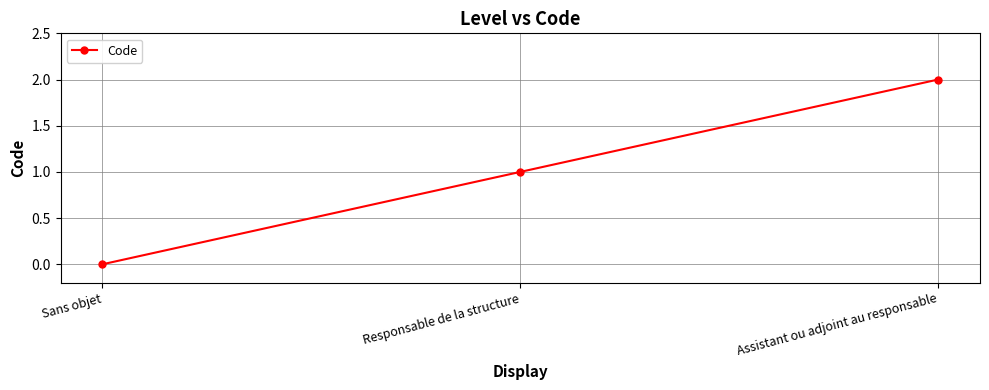

Reading left to right, transcribe all the data shown in this chart.

0	1	2